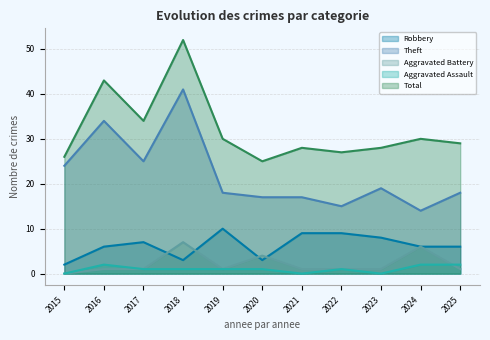

Reading left to right, list all the values displayed in this chart.

Robbery: 2015=2	2016=6	2017=7	2018=3	2019=10	2020=3	2021=9	2022=9	2023=8	2024=6	2025=6
Theft: 2015=24	2016=34	2017=25	2018=41	2019=18	2020=17	2021=17	2022=15	2023=19	2024=14	2025=18
Aggravated Battery: 2015=0	2016=1	2017=1	2018=7	2019=1	2020=4	2021=1	2022=1	2023=1	2024=6	2025=1
Aggravated Assault: 2015=0	2016=2	2017=1	2018=1	2019=1	2020=1	2021=0	2022=1	2023=0	2024=2	2025=2
Total: 2015=26	2016=43	2017=34	2018=52	2019=30	2020=25	2021=28	2022=27	2023=28	2024=30	2025=29